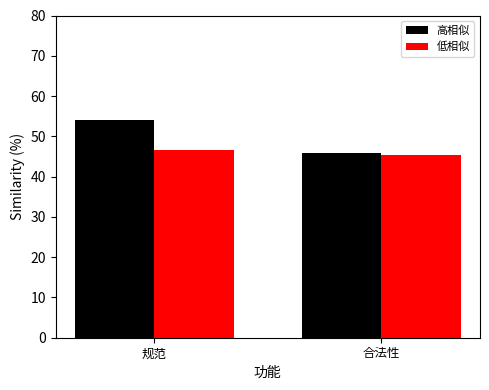

Which series has the widest spread of values?

高相似